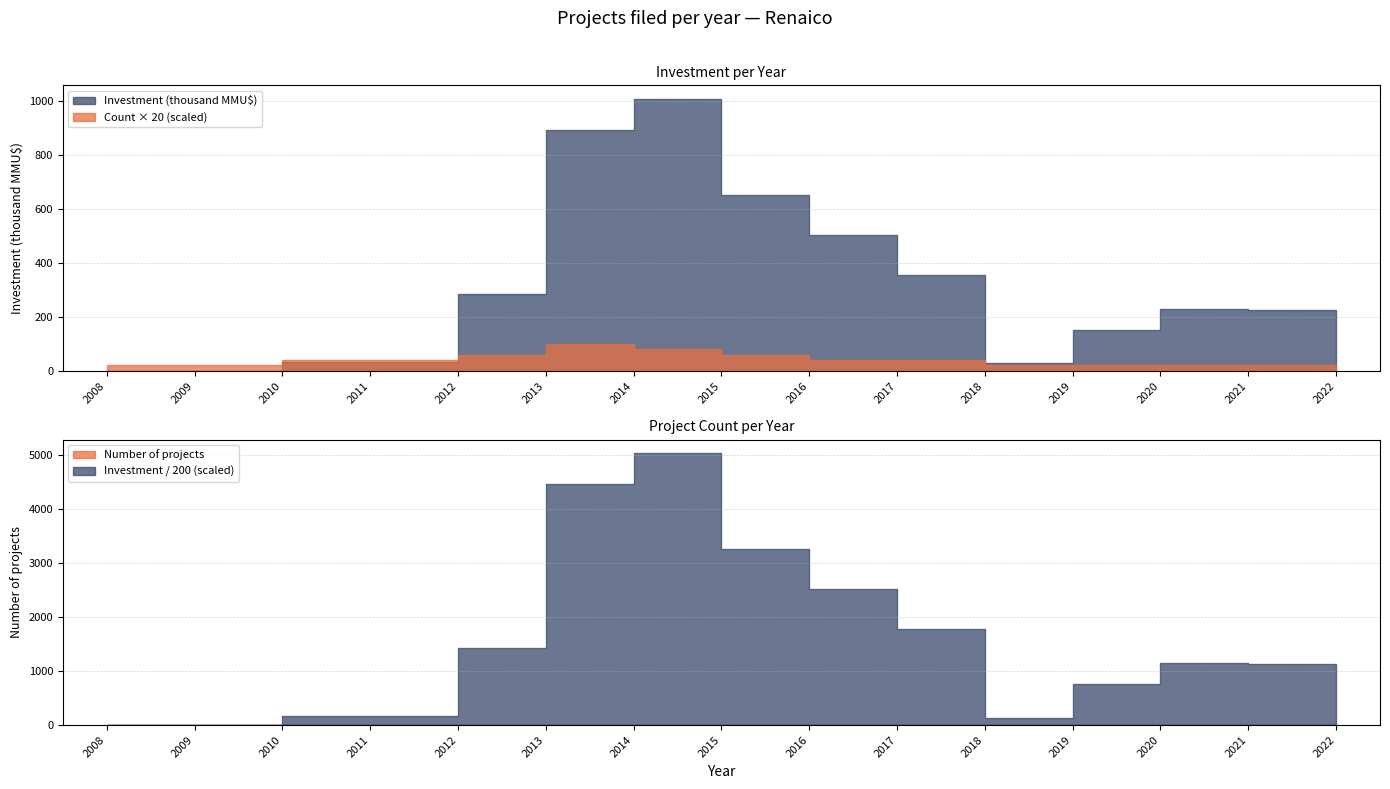

How many series are shown in this chart?

2